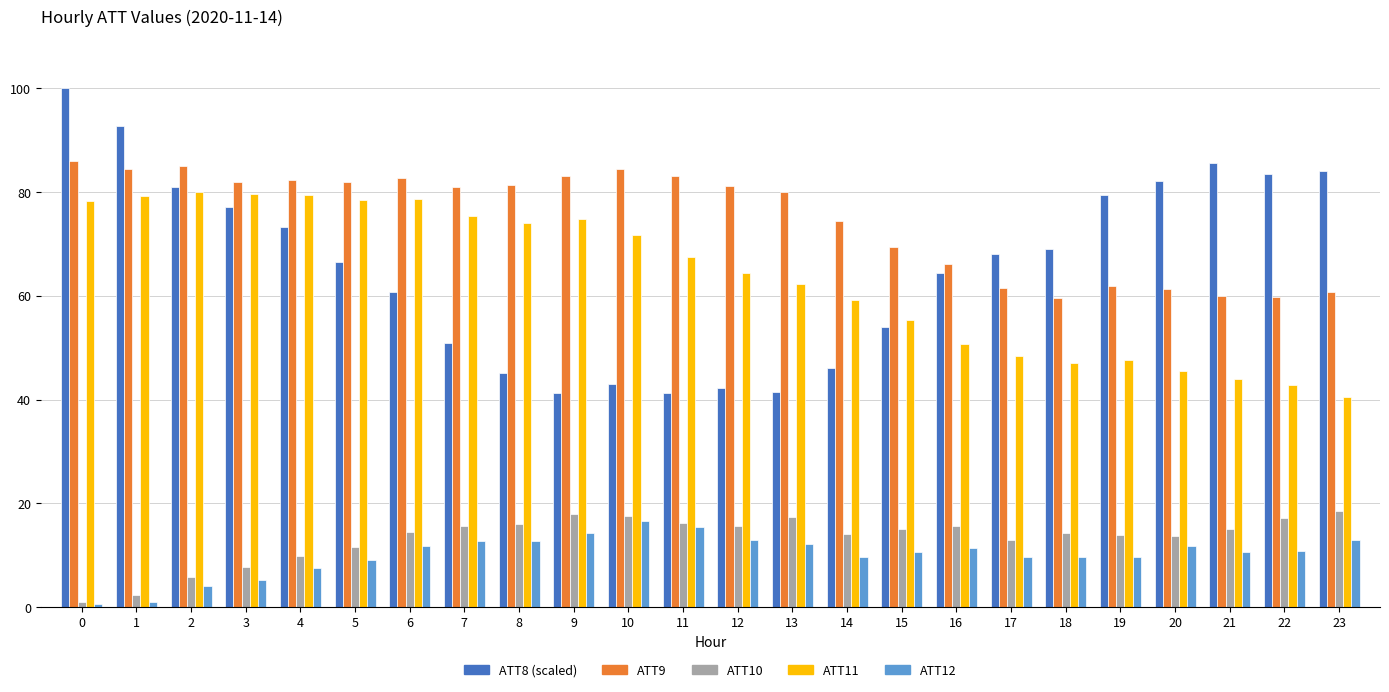

Does the chart contain stacked bars?

No